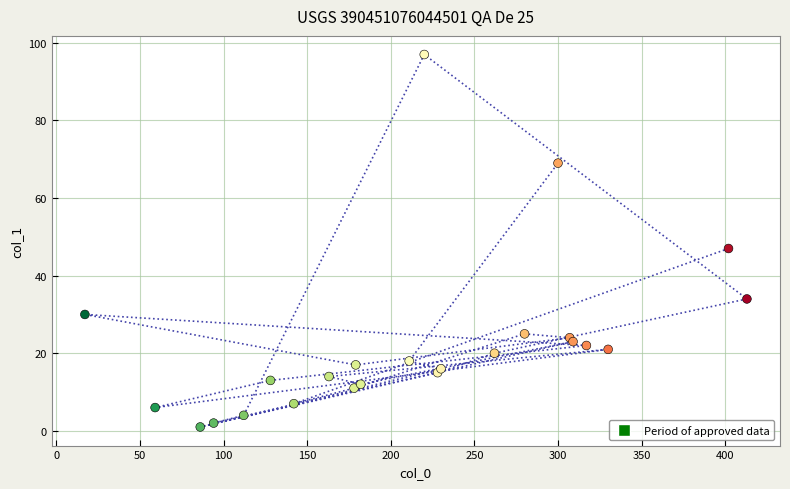

What Y value in the scatter plot is closest to 49?

47